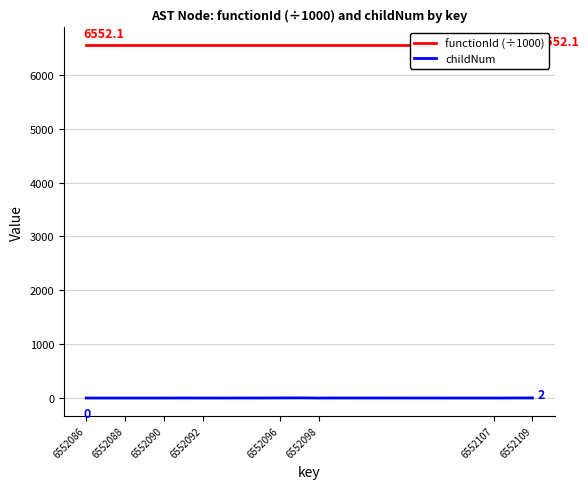

What is the greatest value displayed?

6552.1